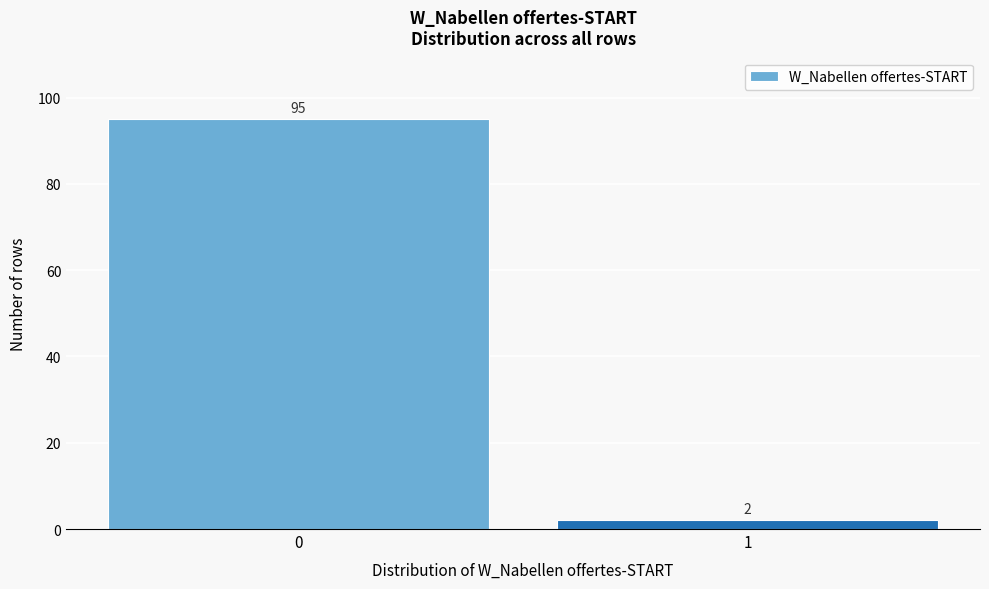

Reading left to right, extract all data points from this chart.

0=95	1=2